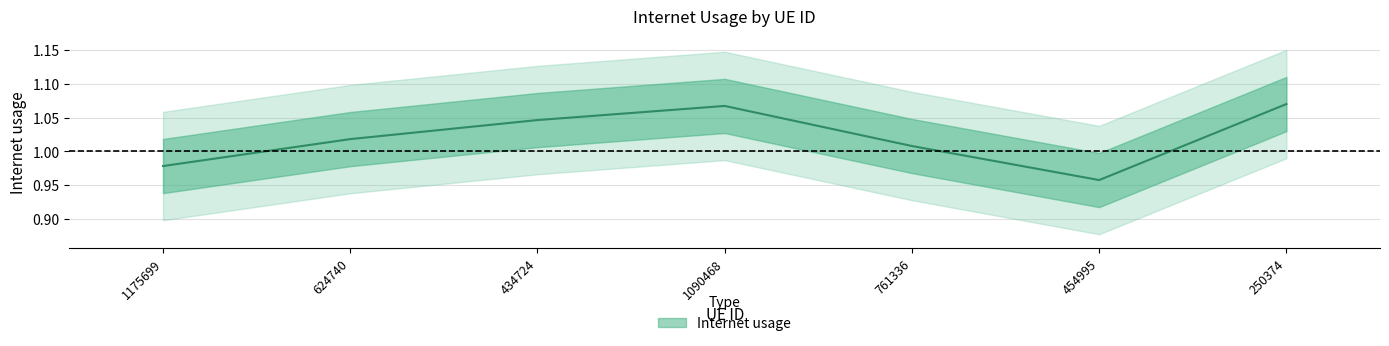

What is the difference between the second highest and second lowest values?

0.1